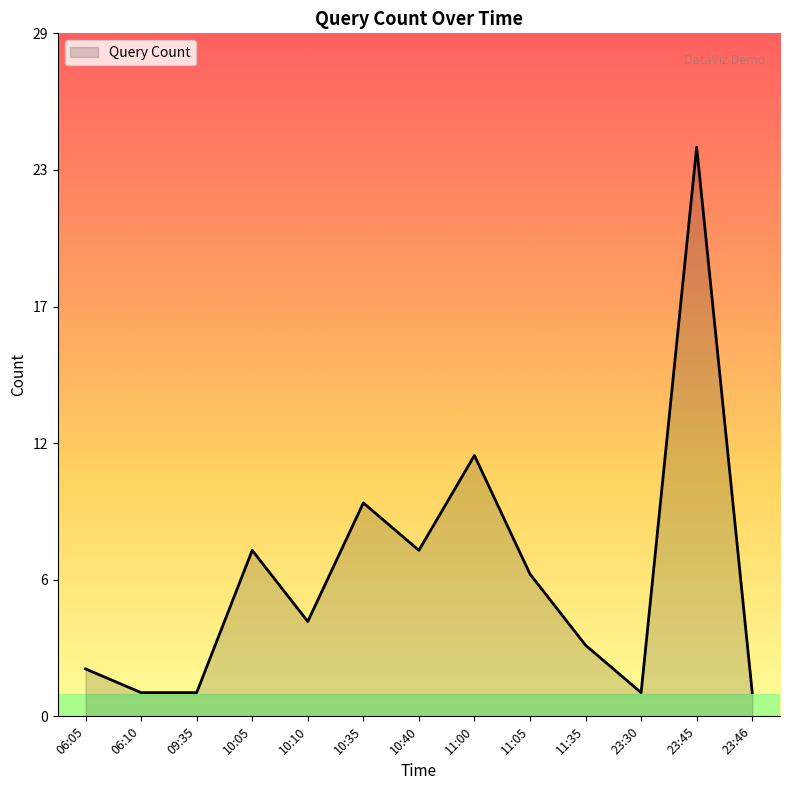

Rank the categories by value from highest to lowest.

23:45, 11:00, 10:35, 10:05, 10:40, 11:05, 10:10, 11:35, 06:05, 06:10, 09:35, 23:30, 23:46